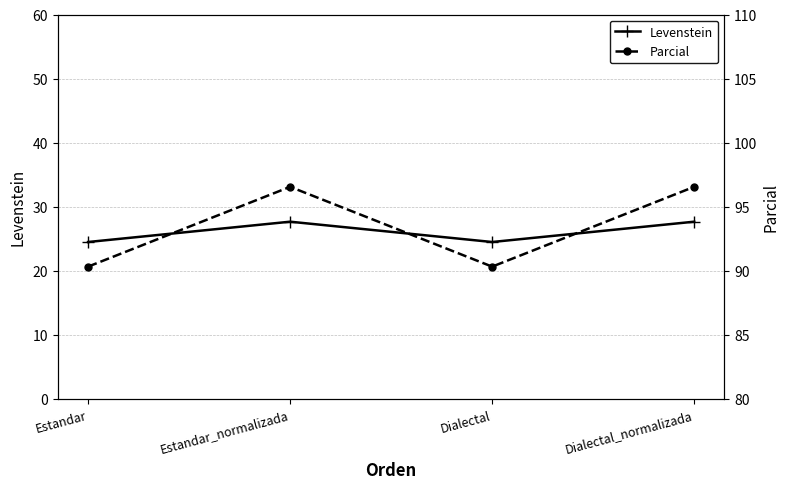

Which category has the highest value in the Parcial series?

Estandar_normalizada